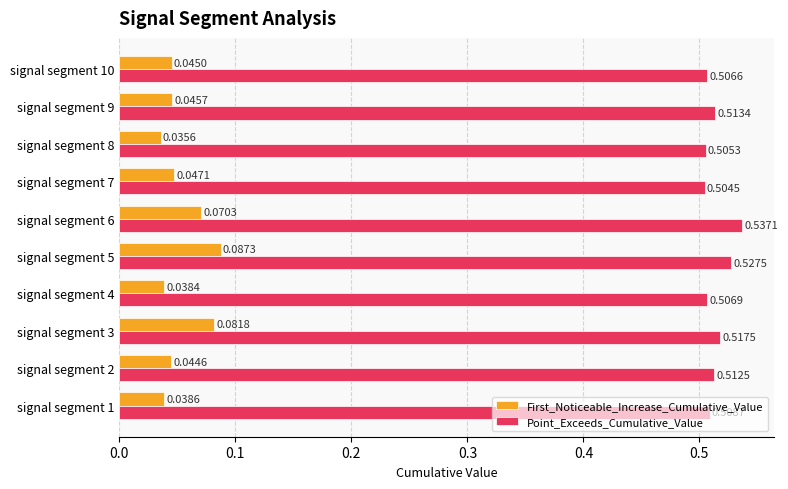

At which label does Point_Exceeds_Cumulative_Value reach its minimum?

signal segment 7